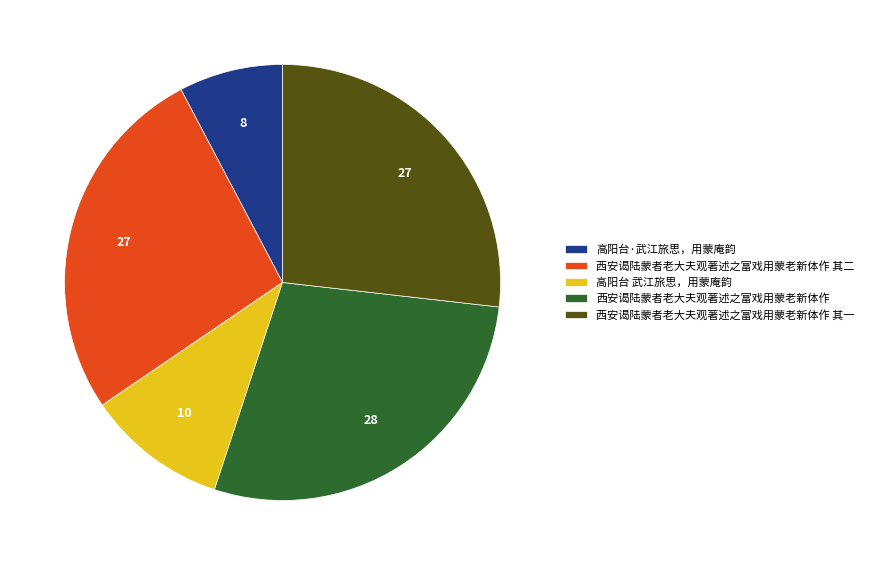

Does 高阳台·武江旅思，用蒙庵韵 represent more than half of the total?

No